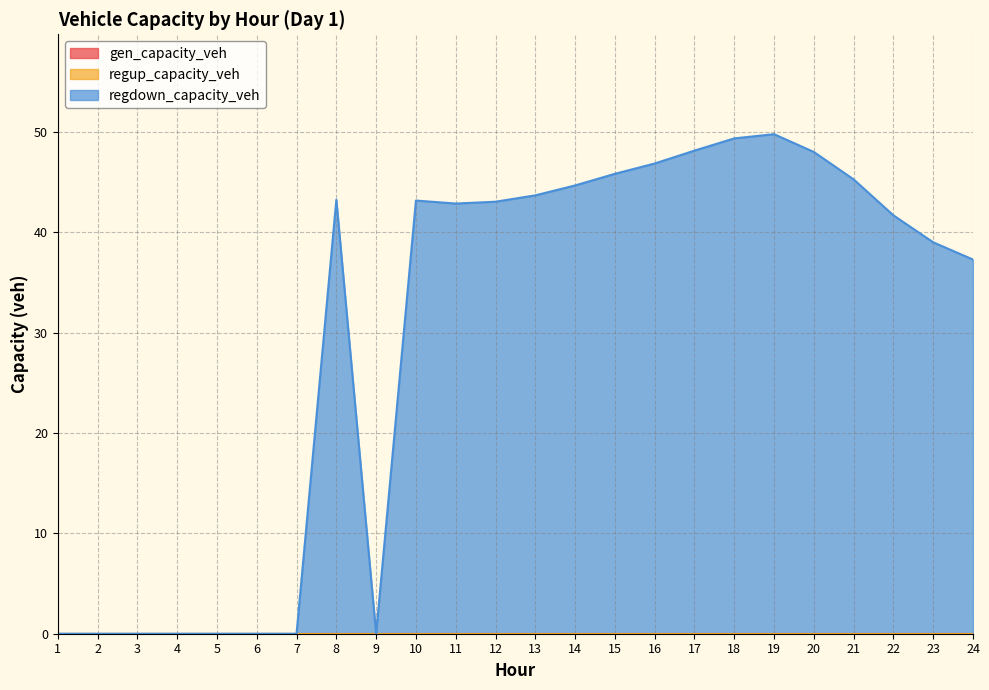

At how many categories does at least one series exceed 20?

16